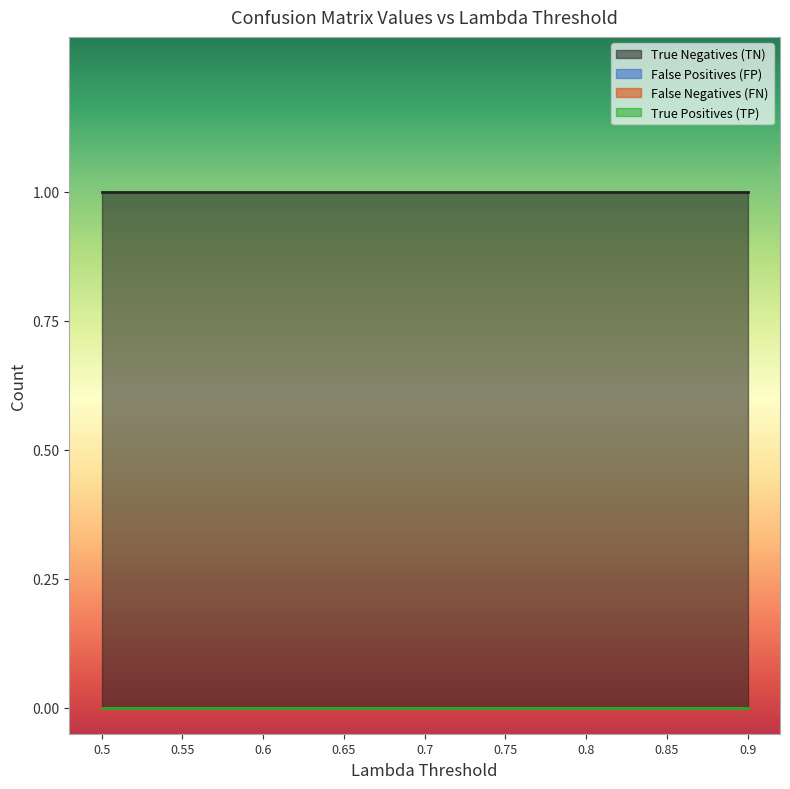

True or false: True Negatives (TN) and True Positives (TP) cross at least once.

False